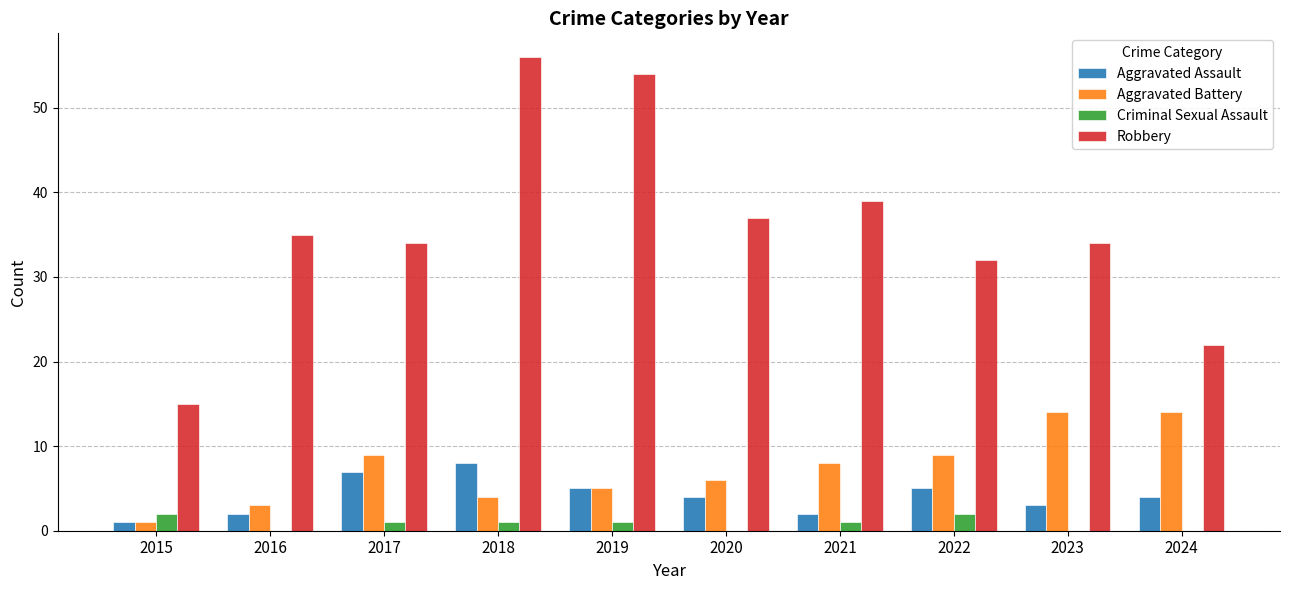

What is the spread (max minus min) of values at 2020?

37